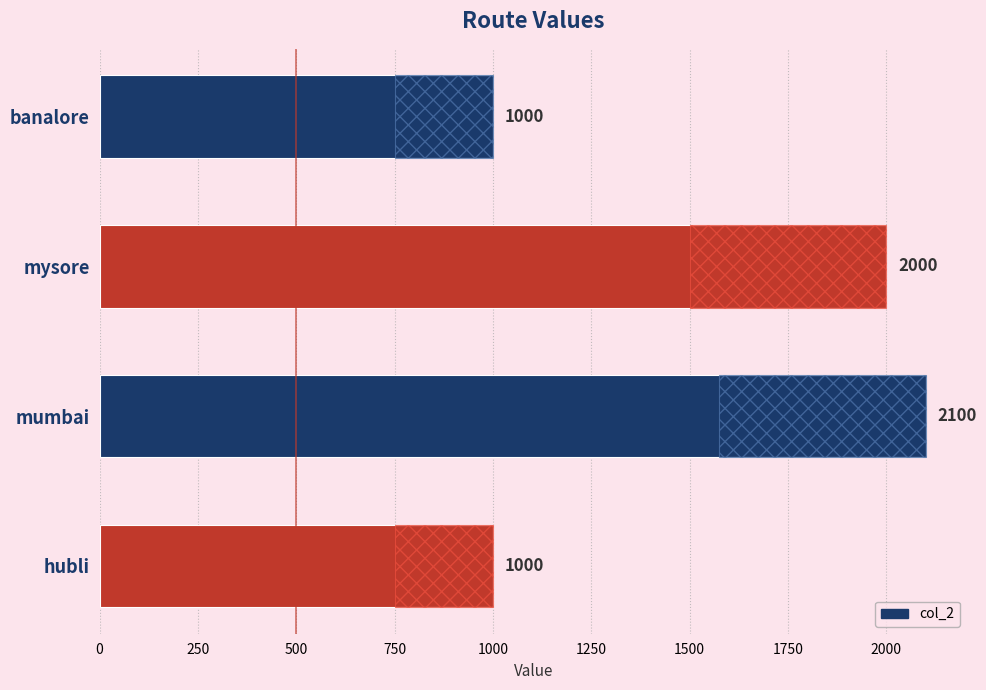

The value at hubli is 1000. True or false?

True